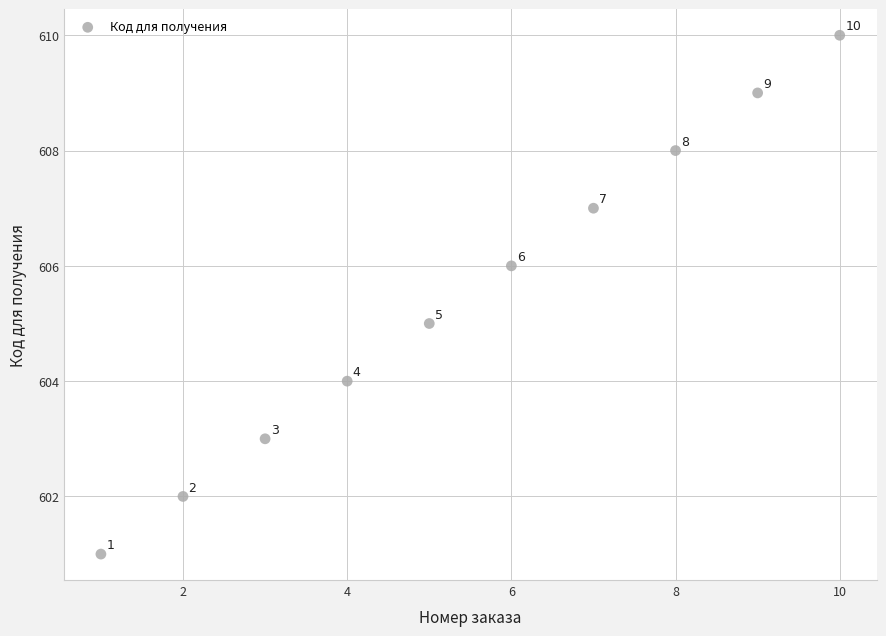

What is the average X value?

6